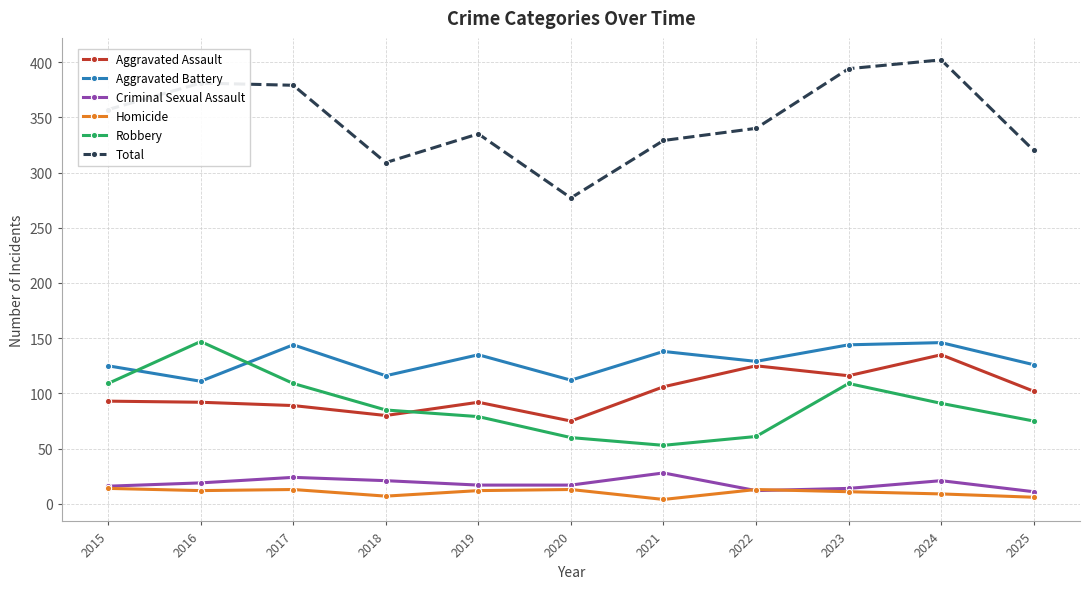

Between 2020 and 2025, which series saw the biggest shift?

Total